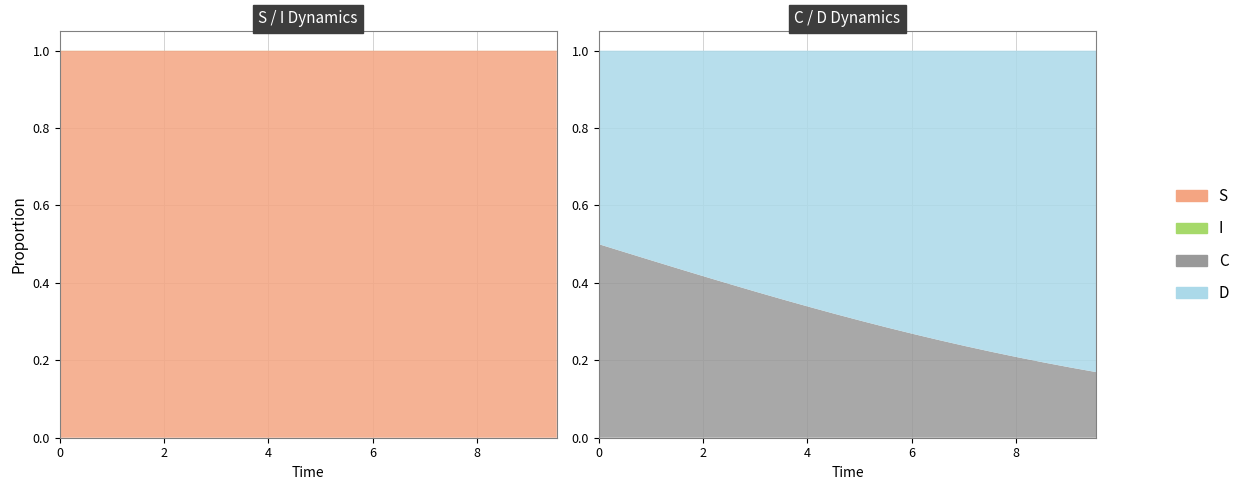

Reading right to left, transcribe all the data shown in this chart.

S: 9.531772575250836=1.0	9.03010033444816=1.0	8.528428093645484=1.0	8.02675585284281=1.0	7.525083612040134=1.0	7.023411371237458=1.0	6.521739130434782=1.0	6.020066889632107=1.0	5.518394648829432=1.0	5.016722408026756=1.0	4.51505016722408=1.0	4.013377926421405=1.0	3.511705685618729=1.0	3.0100334448160533=1.0	2.508361204013378=1.0	2.0066889632107023=1.0	1.5050167224080266=1.0	1.0033444816053512=1.0	0.5016722408026756=1.0	0.0=1.0
I: 9.531772575250836=0.0	9.03010033444816=0.0	8.528428093645484=0.0	8.02675585284281=0.0	7.525083612040134=0.0	7.023411371237458=0.0	6.521739130434782=0.0	6.020066889632107=0.0	5.518394648829432=0.0	5.016722408026756=0.0	4.51505016722408=0.0	4.013377926421405=0.0	3.511705685618729=0.0	3.0100334448160533=0.0	2.508361204013378=0.0	2.0066889632107023=0.0	1.5050167224080266=0.0	1.0033444816053512=0.0	0.5016722408026756=0.0	0.0=0.0
C: 9.531772575250836=0.2	9.03010033444816=0.2	8.528428093645484=0.2	8.02675585284281=0.2	7.525083612040134=0.2	7.023411371237458=0.2	6.521739130434782=0.3	6.020066889632107=0.3	5.518394648829432=0.3	5.016722408026756=0.3	4.51505016722408=0.3	4.013377926421405=0.3	3.511705685618729=0.4	3.0100334448160533=0.4	2.508361204013378=0.4	2.0066889632107023=0.4	1.5050167224080266=0.4	1.0033444816053512=0.5	0.5016722408026756=0.5	0.0=0.5
D: 9.531772575250836=0.8	9.03010033444816=0.8	8.528428093645484=0.8	8.02675585284281=0.8	7.525083612040134=0.8	7.023411371237458=0.8	6.521739130434782=0.7	6.020066889632107=0.7	5.518394648829432=0.7	5.016722408026756=0.7	4.51505016722408=0.7	4.013377926421405=0.7	3.511705685618729=0.6	3.0100334448160533=0.6	2.508361204013378=0.6	2.0066889632107023=0.6	1.5050167224080266=0.6	1.0033444816053512=0.5	0.5016722408026756=0.5	0.0=0.5